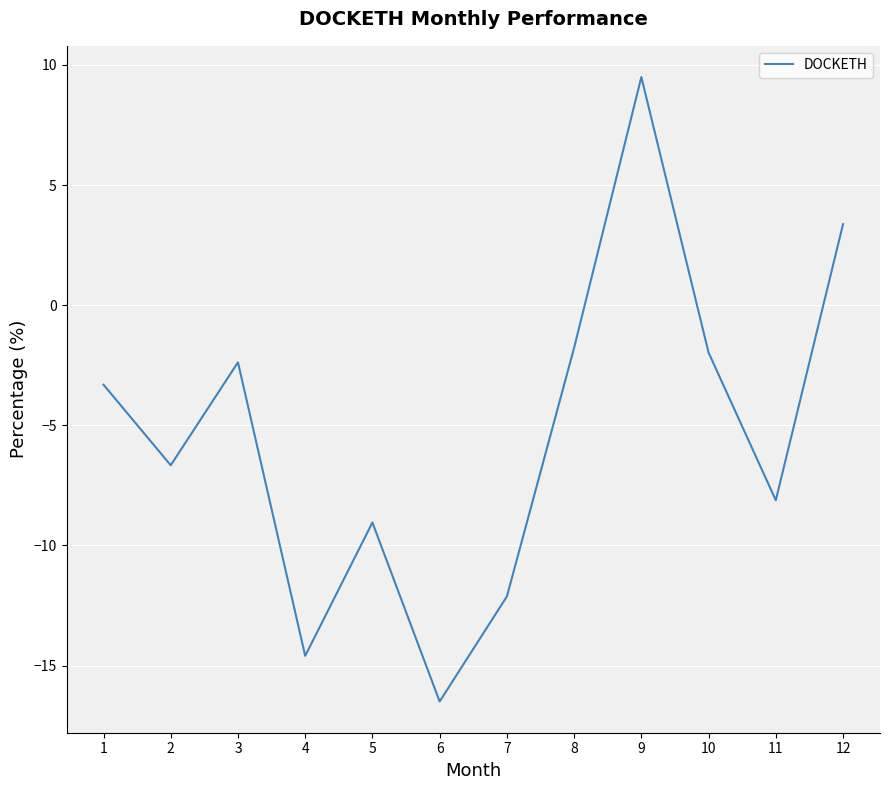

At which label does the data first exceed -3?

3